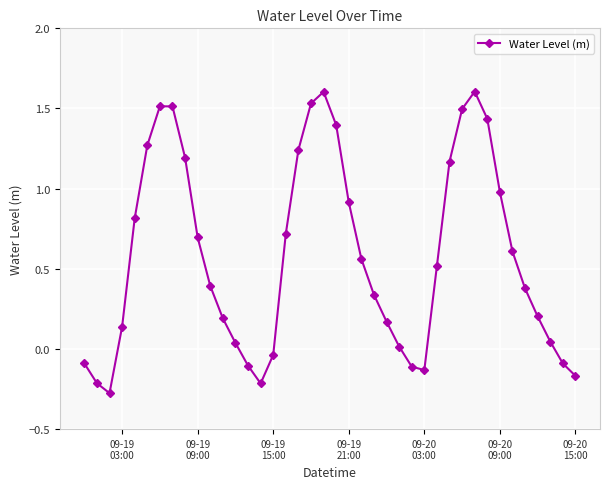

How many interior local valleys (lower than both neighbors) does the data have?

3